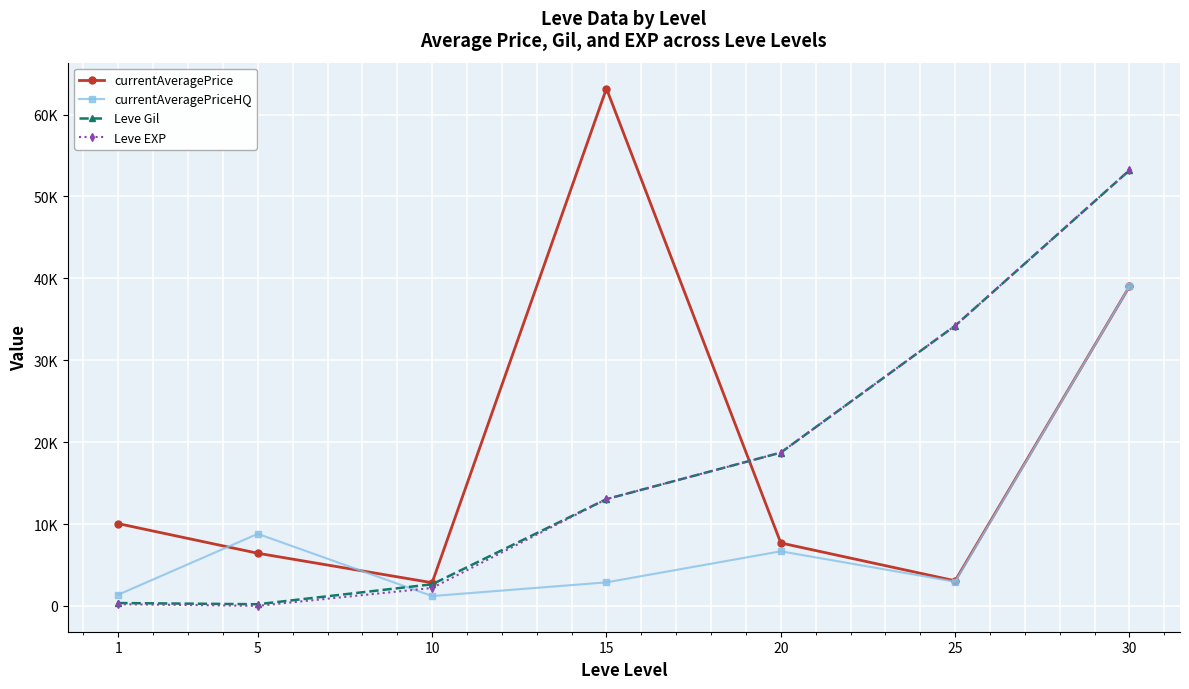

What are all the series names shown in the legend?

currentAveragePrice, currentAveragePriceHQ, Leve Gil, Leve EXP